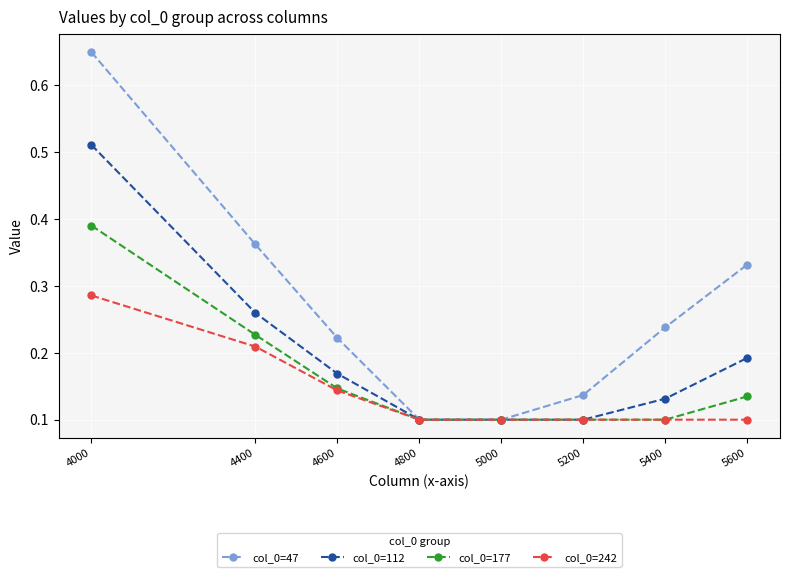

What are all the series names shown in the legend?

col_0=47, col_0=112, col_0=177, col_0=242